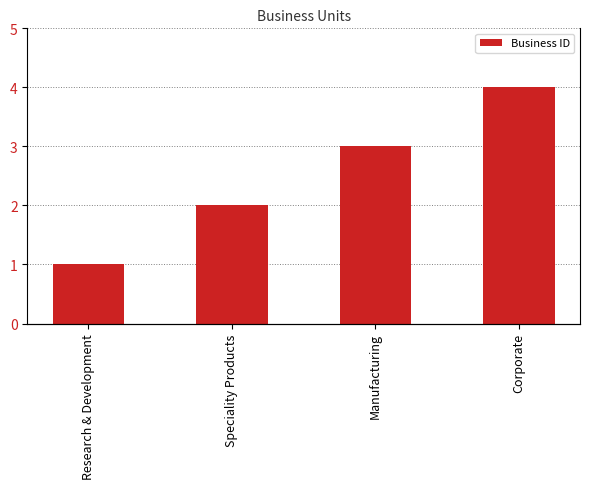

Reading left to right, list all the values displayed in this chart.

Research & Development=1	Speciality Products=2	Manufacturing=3	Corporate=4